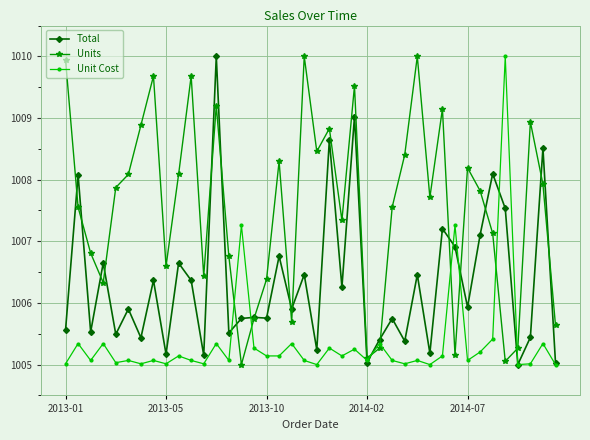

Does the chart have visible grid lines?

Yes